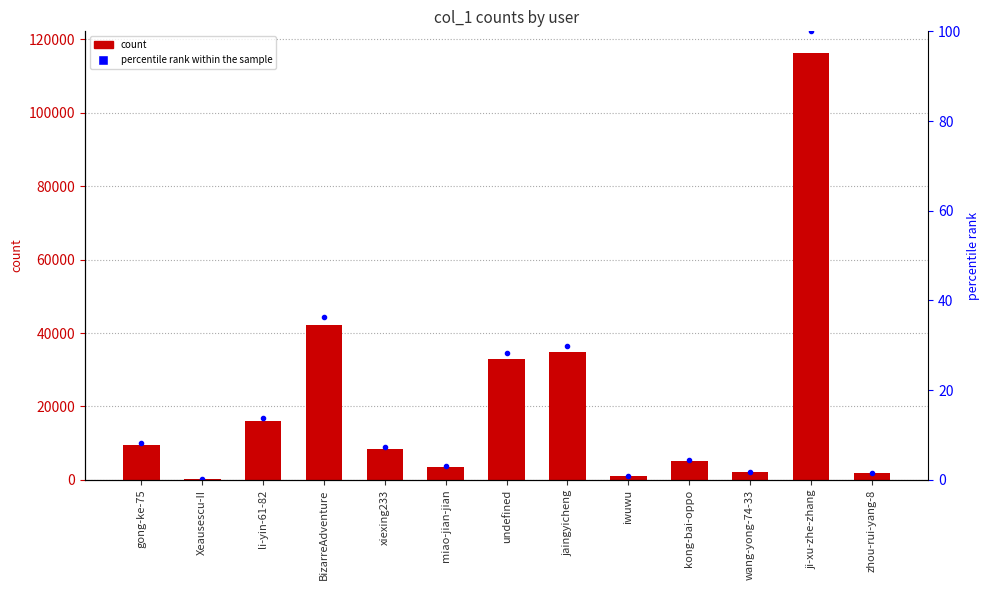

What is the greatest value displayed?

116374.0